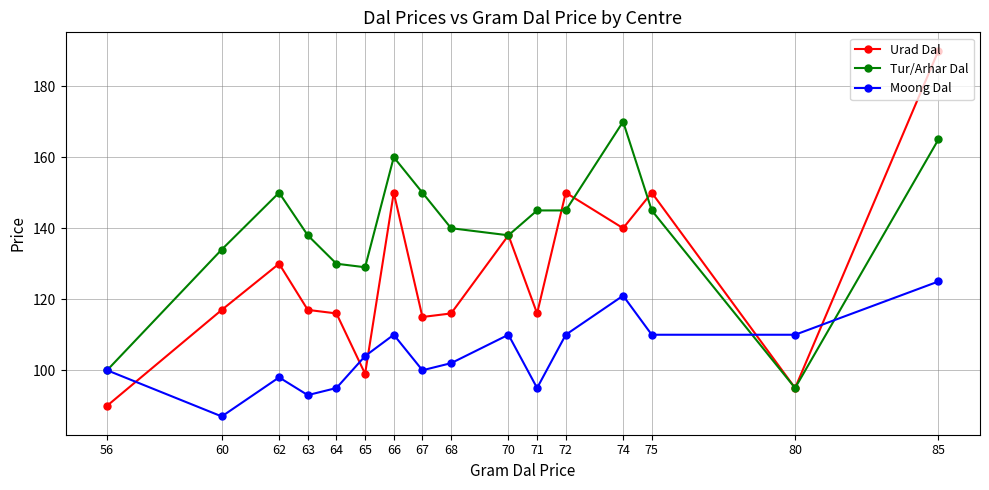

True or false: Moong Dal has a value of 87 at 60.

True